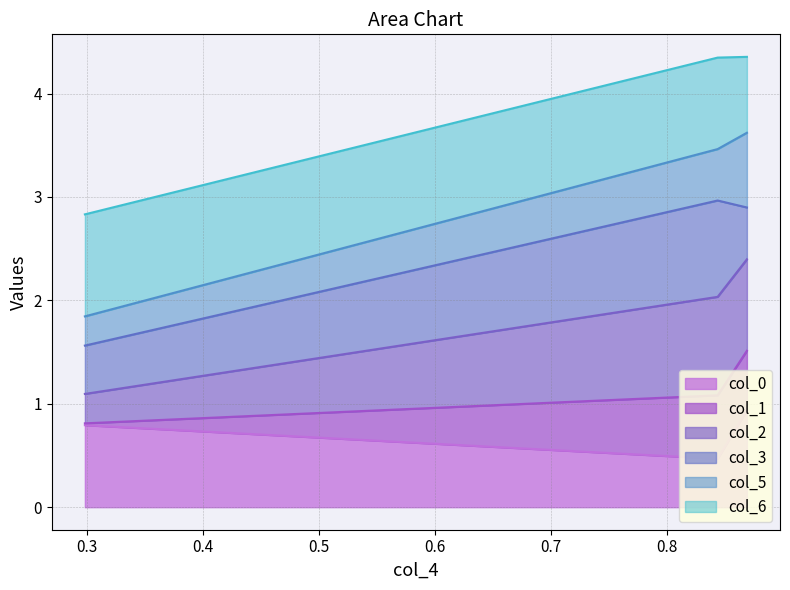

What is the value of the col_0 point at the 3rd from the left?

0.9